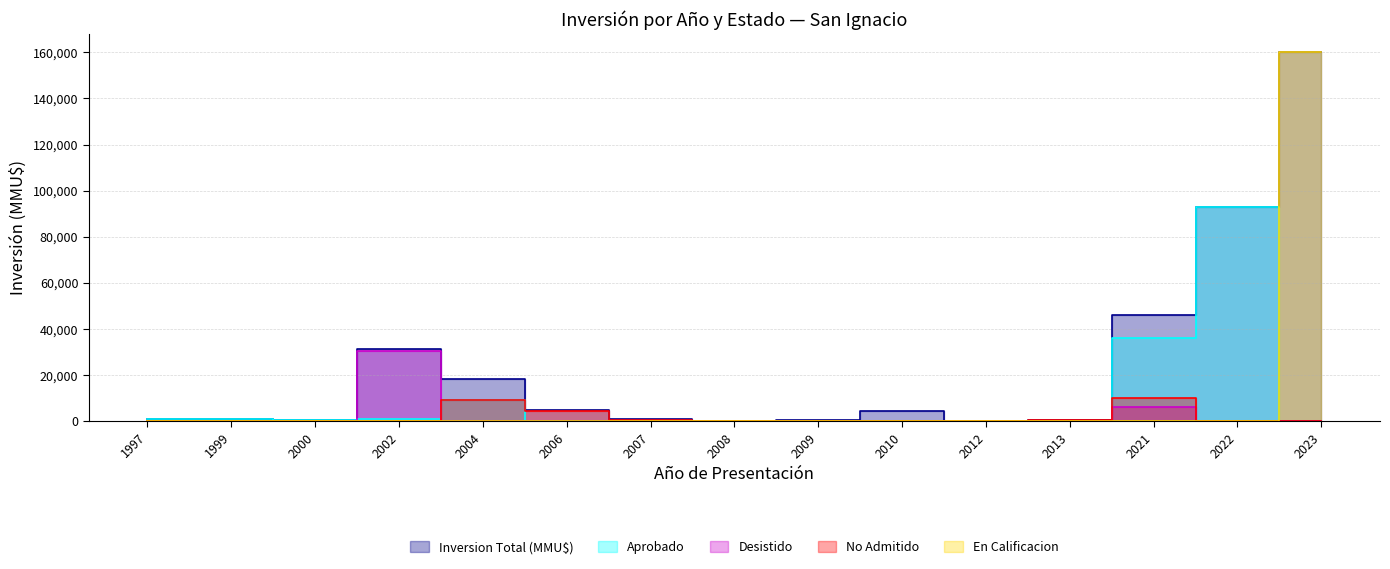

What is the difference between the second highest and second lowest values in the Desistido series?

6197